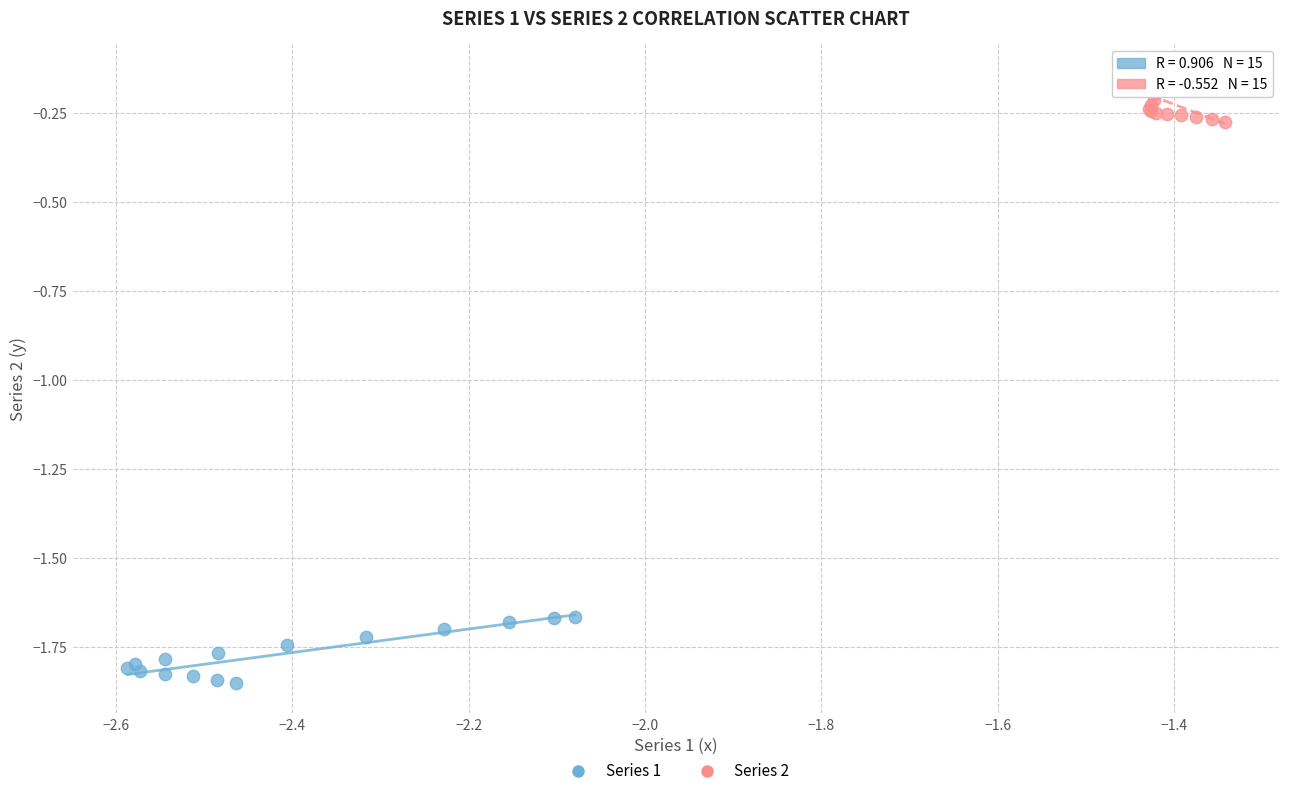

Which series has the widest spread of Y values?

Series 1